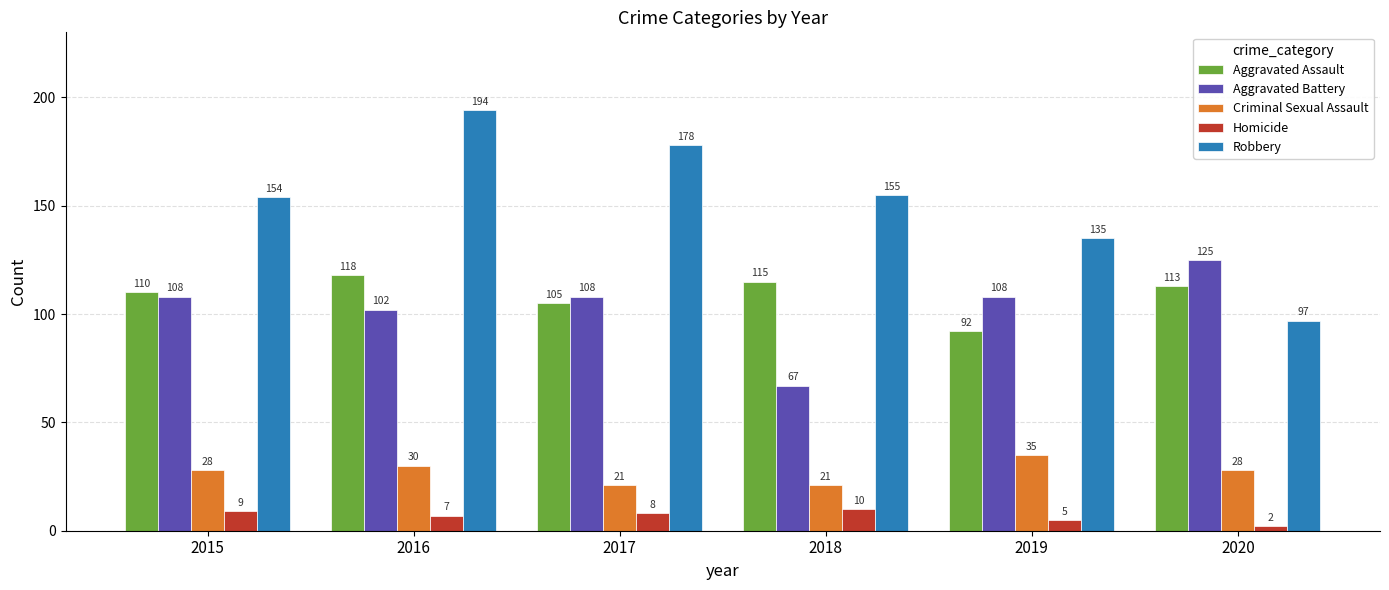

What is the difference between the highest and lowest values at 2018?

145